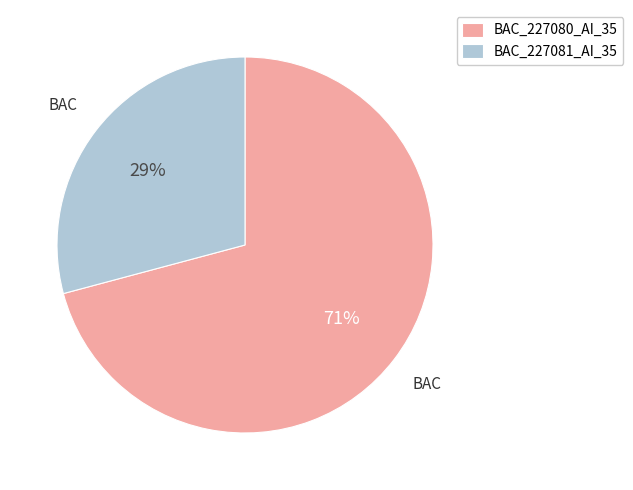

To the nearest percent, what portion does BAC_227081_AI_35 represent?

29%